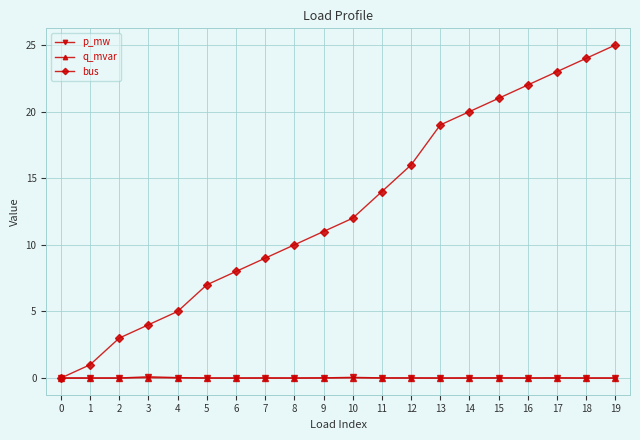

How many intersections are there between q_mvar and bus?

1